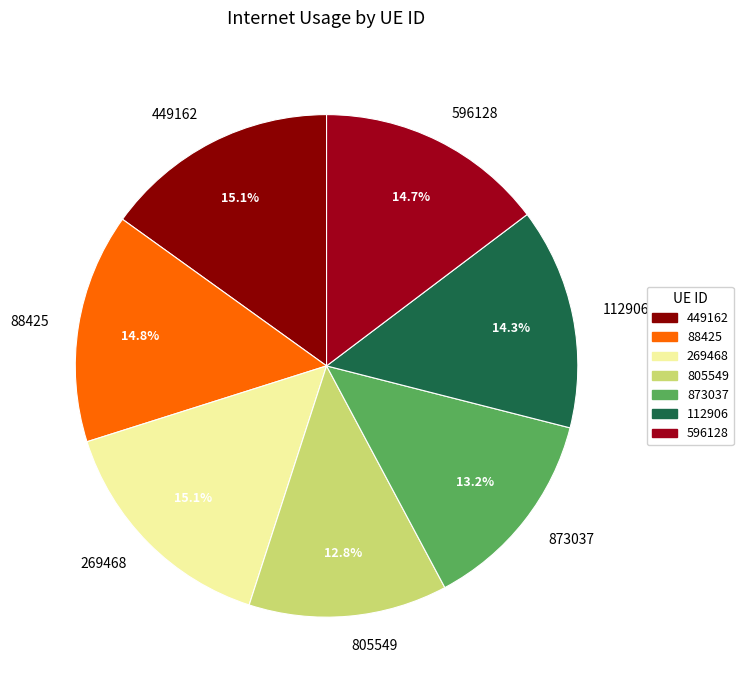

To the nearest percent, what is the difference between the largest and smallest slice percentages?

2%